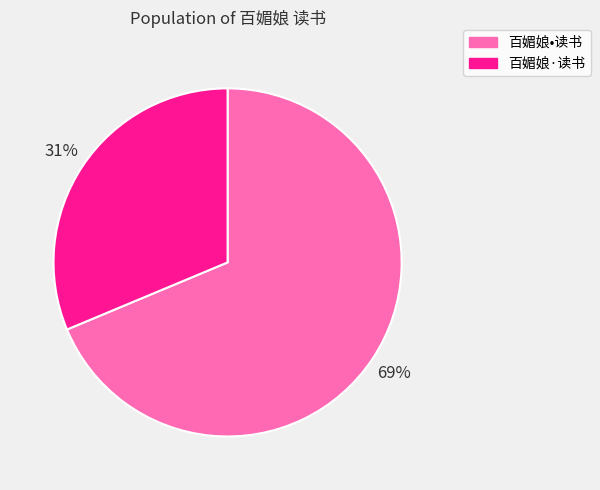

Is 百媚娘·读书 the majority of the pie?

No